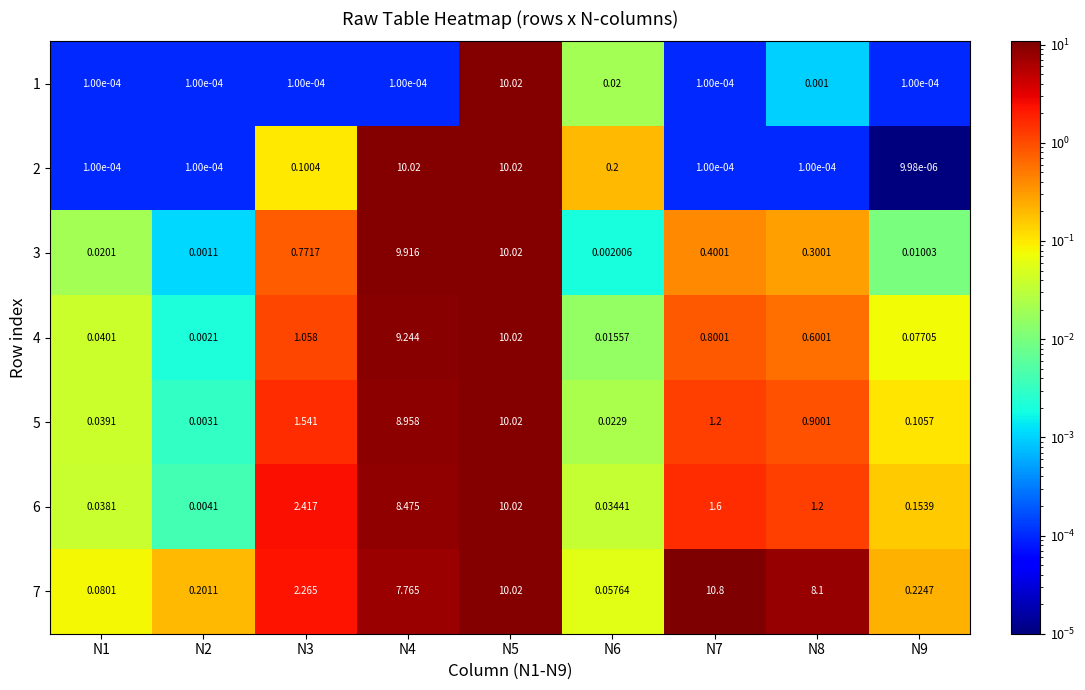

Count the number of data series in this chart.

7